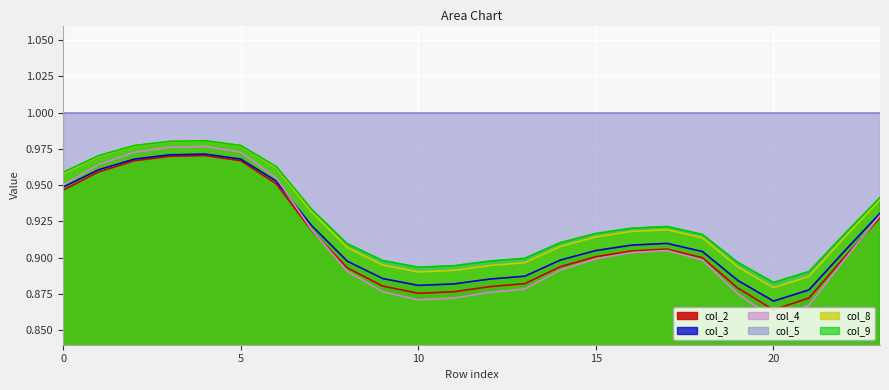

Which series has the largest total across all categories?

col_5